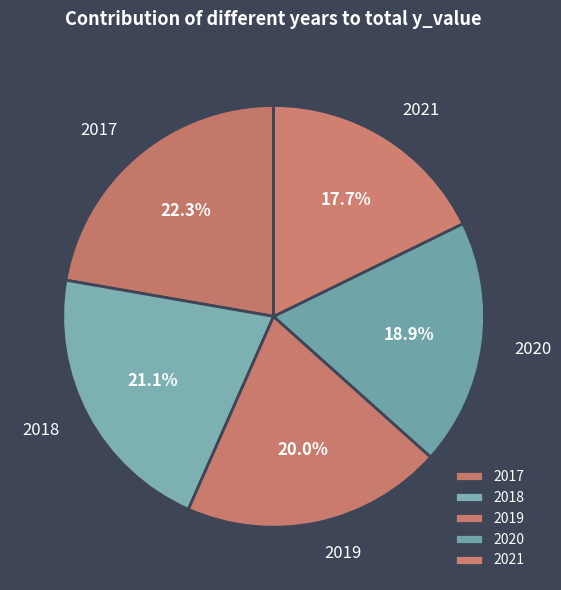

What is the largest slice in the pie chart?

2017